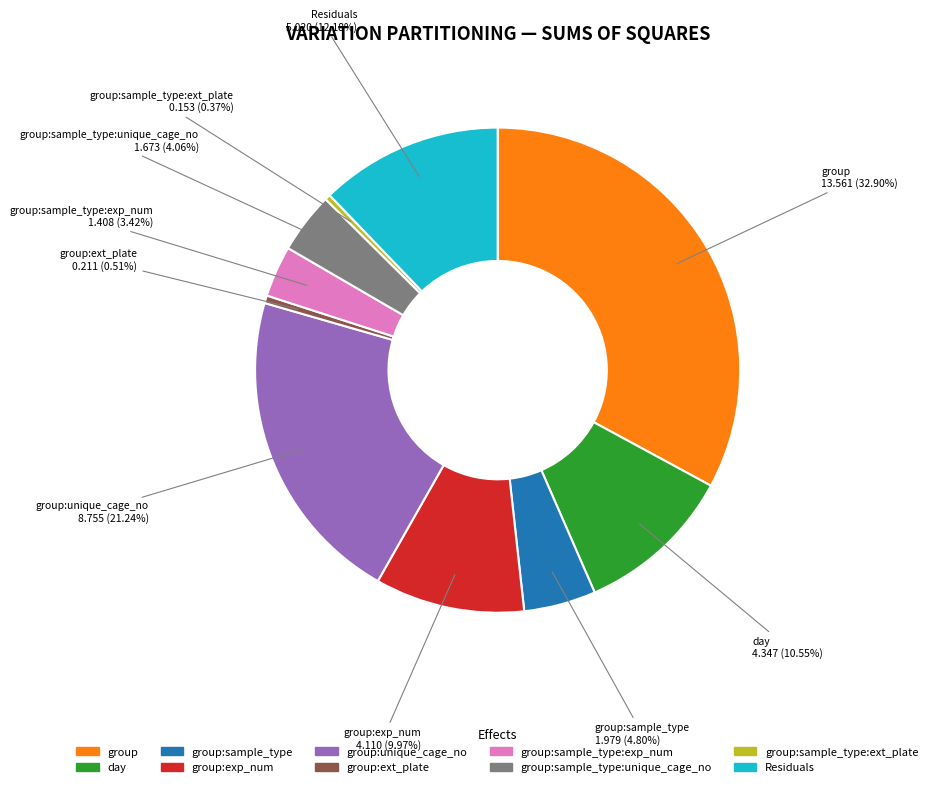

Is there a majority slice in this chart?

No